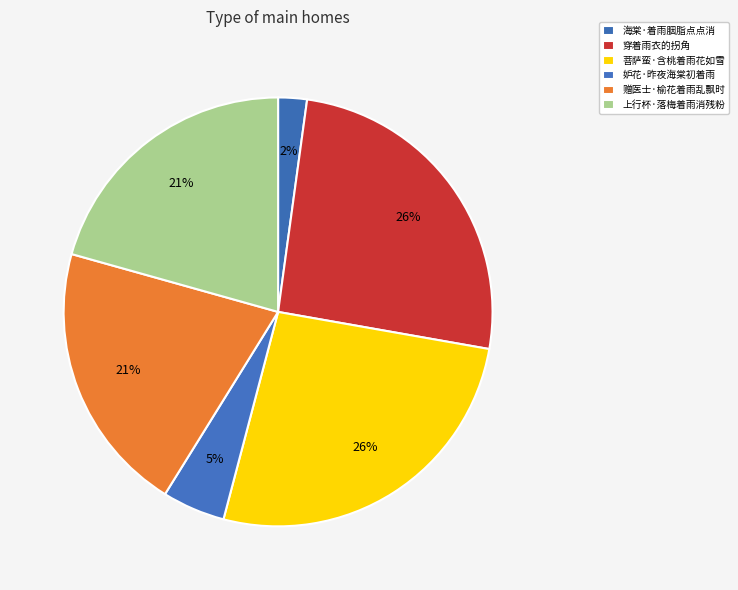

How many slices are in this pie chart?

6